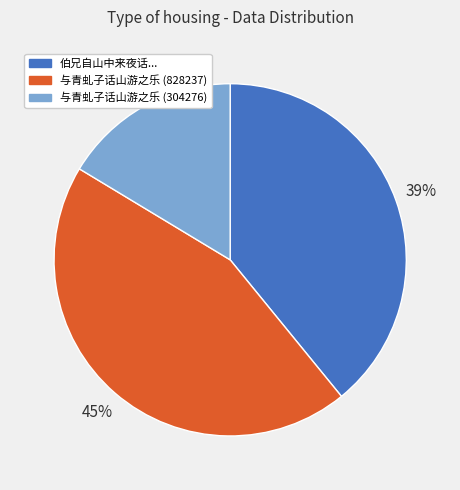

Does any single category account for the majority?

No